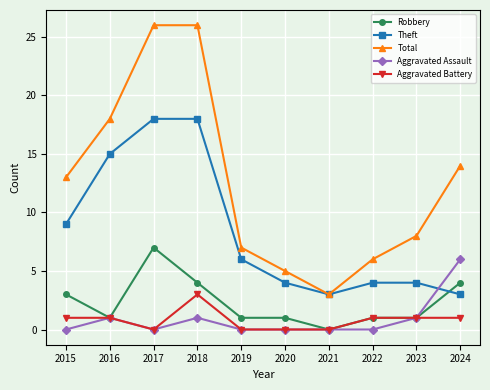

Is the value of Total at 2020 greater than the value of Robbery at 2022?

Yes